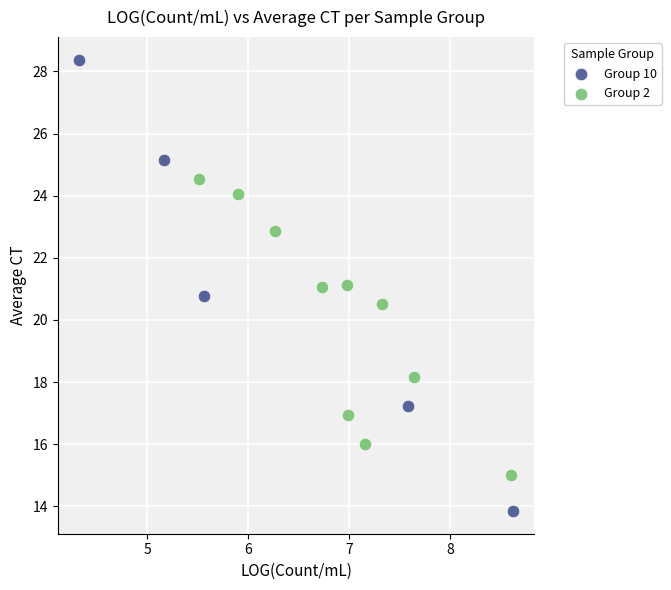

Which series contains the highest Y value?

Group 10